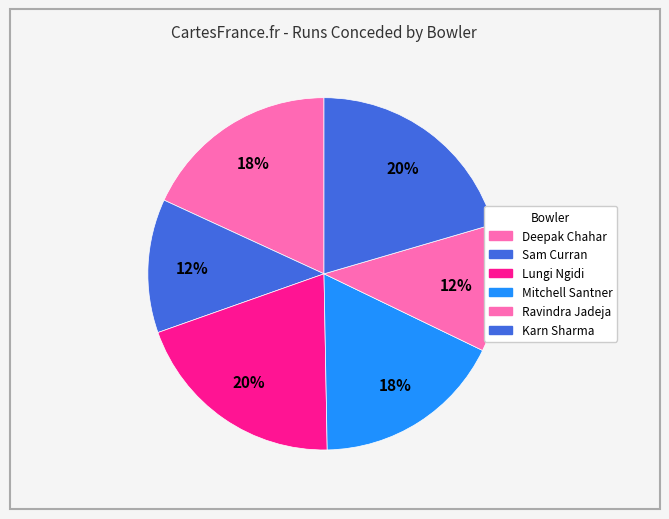

How many segments does this pie chart have?

6